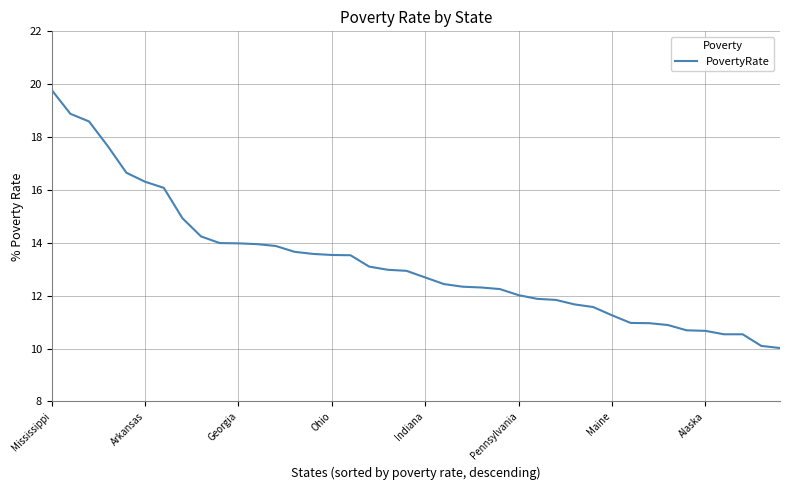

What is the difference between the maximum and minimum values?

9.8